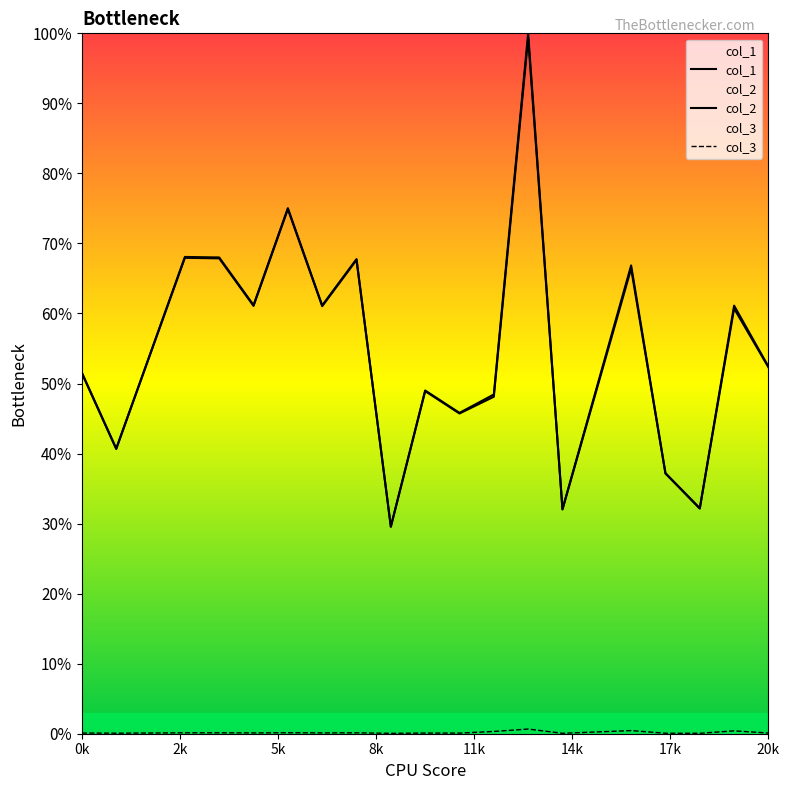

True or false: col_1 and col_3 cross at least once.

False